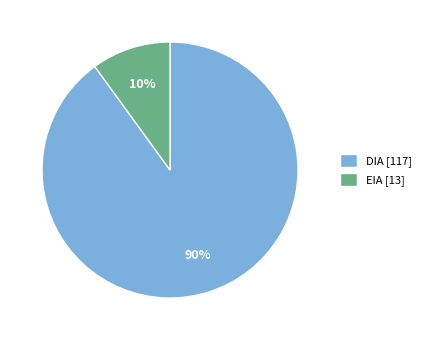

To the nearest percent, what percentage of the pie is DIA?

90%